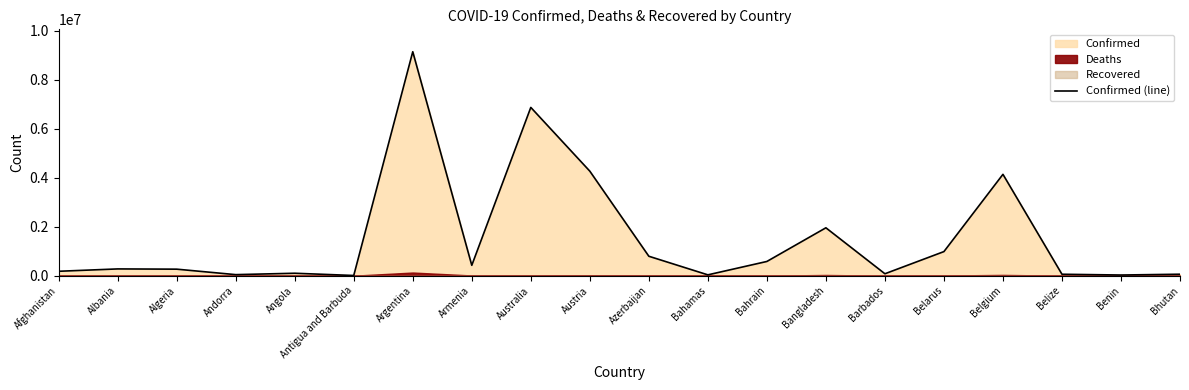

What is the average value?

1512815